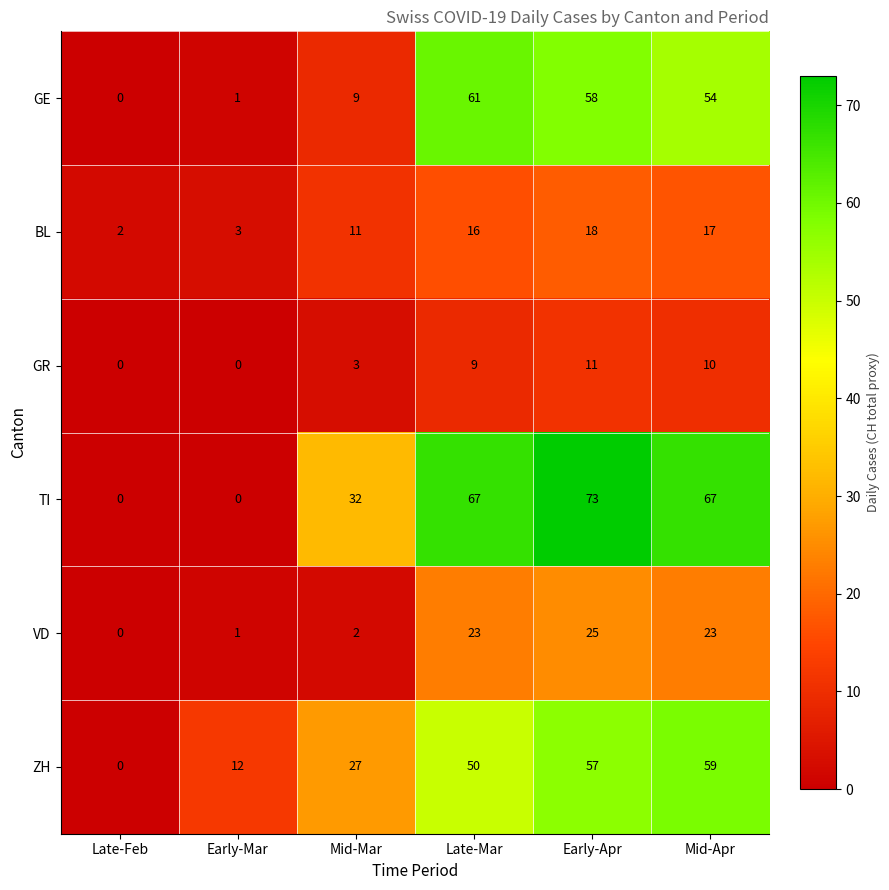

What is the maximum value shown in the chart?

73